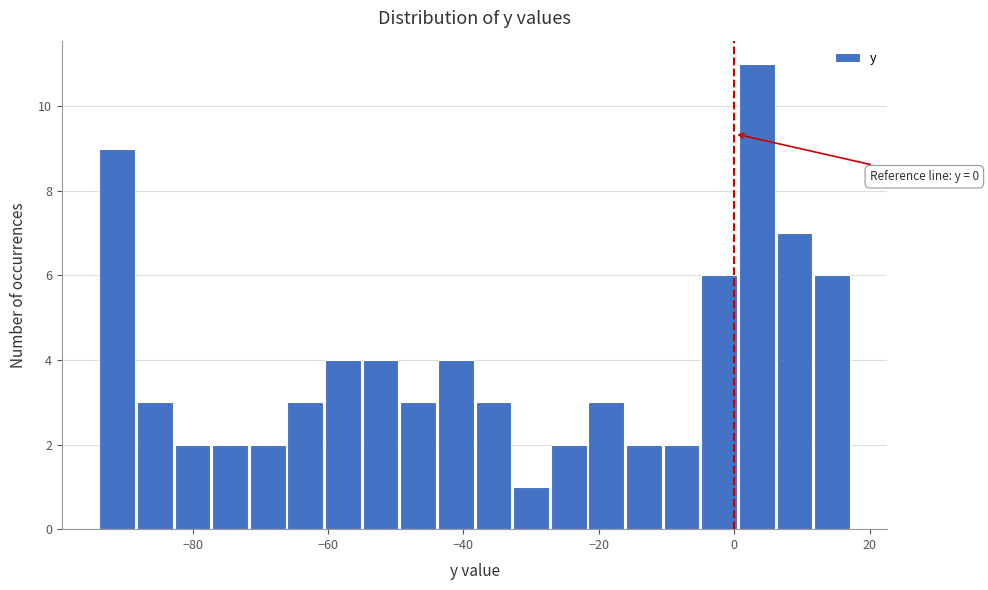

Around what value on the x-axis is the tallest bar? Give the approximate position of its centre, as read against the axis.

4